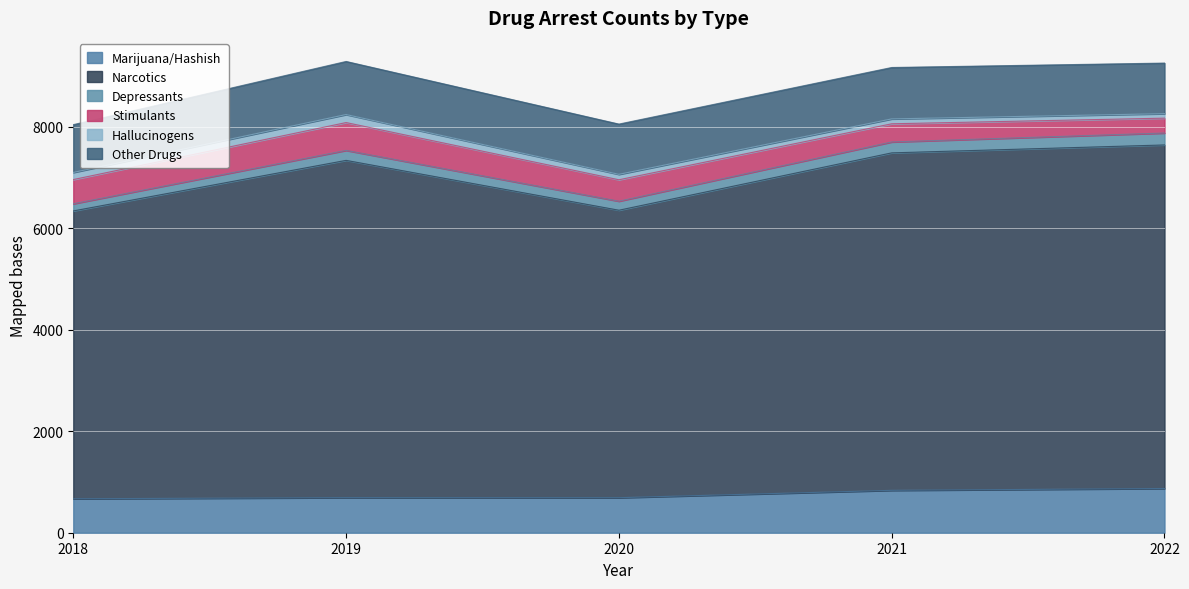

True or false: Depressants and Narcotics intersect in this chart.

False